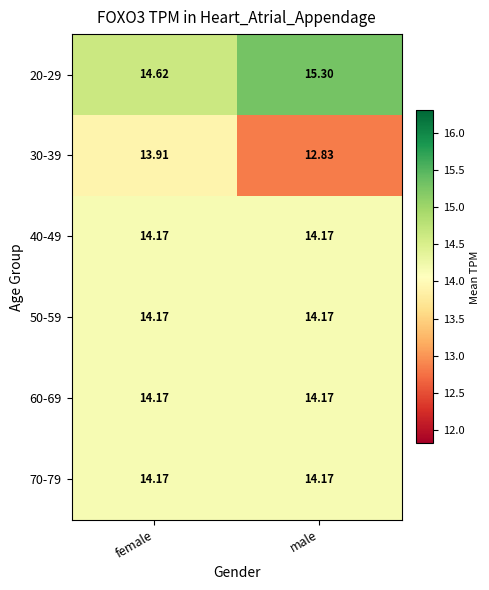

What is the difference between the highest and lowest values at female?

0.7